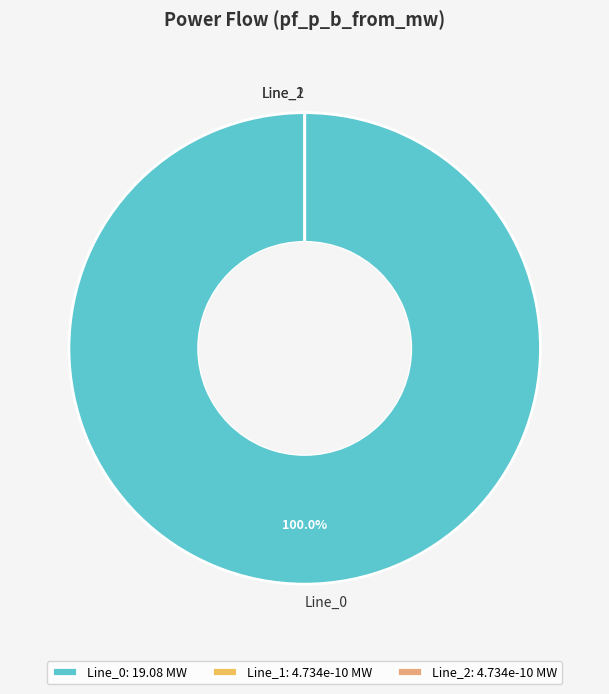

What is the largest slice in the pie chart?

Line_0